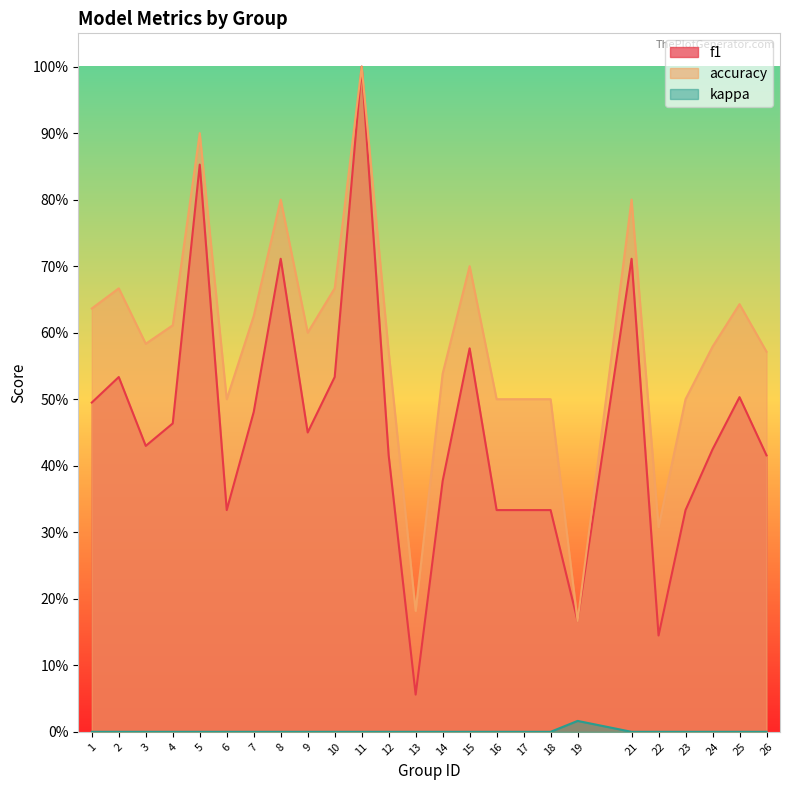

What is the spread (max minus min) of values at 15?

0.7